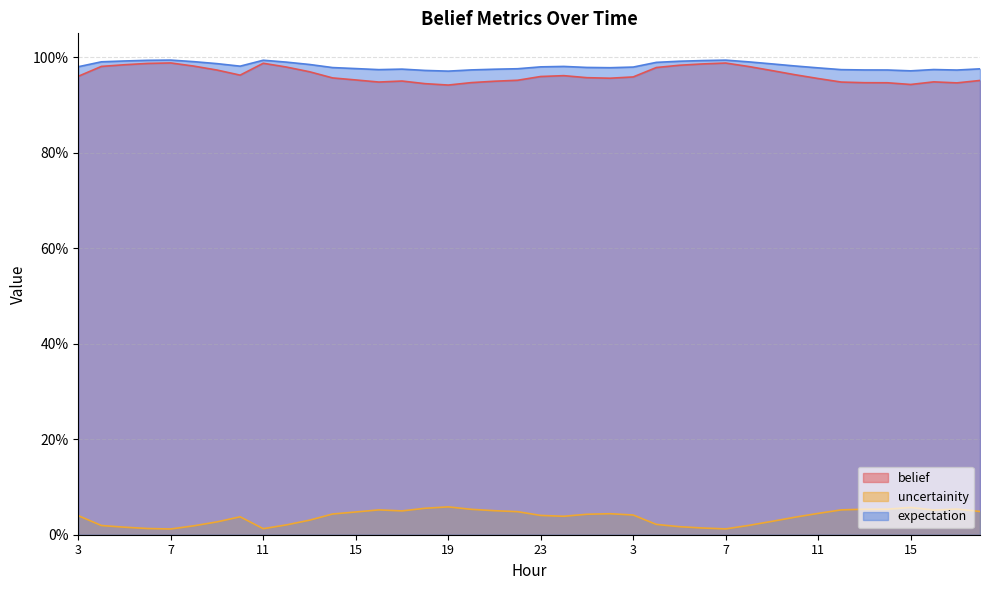

How many series are shown in this chart?

3